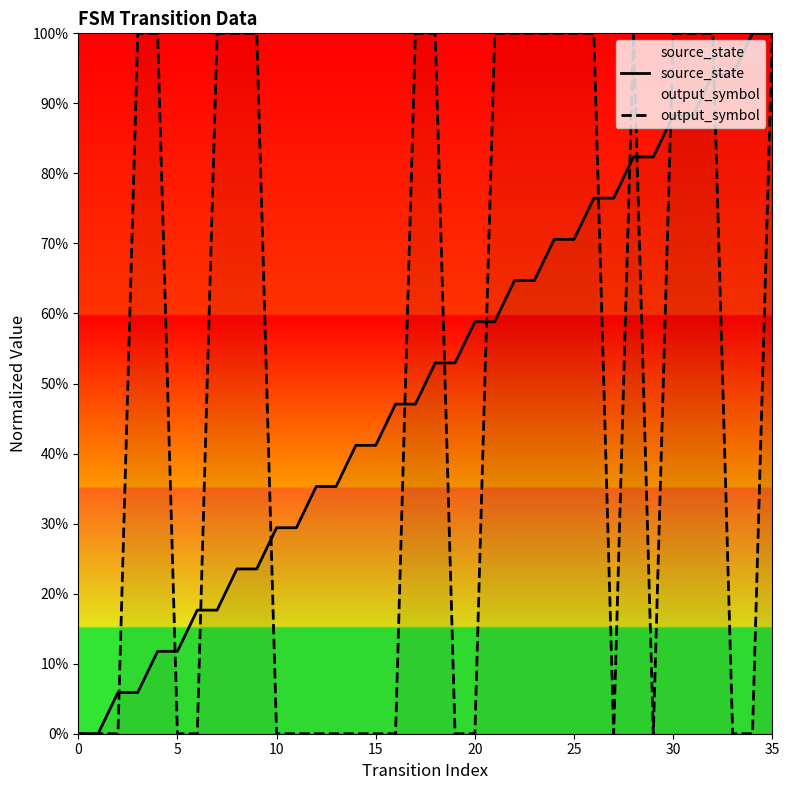

What is the average value of the output_symbol series?

0.5